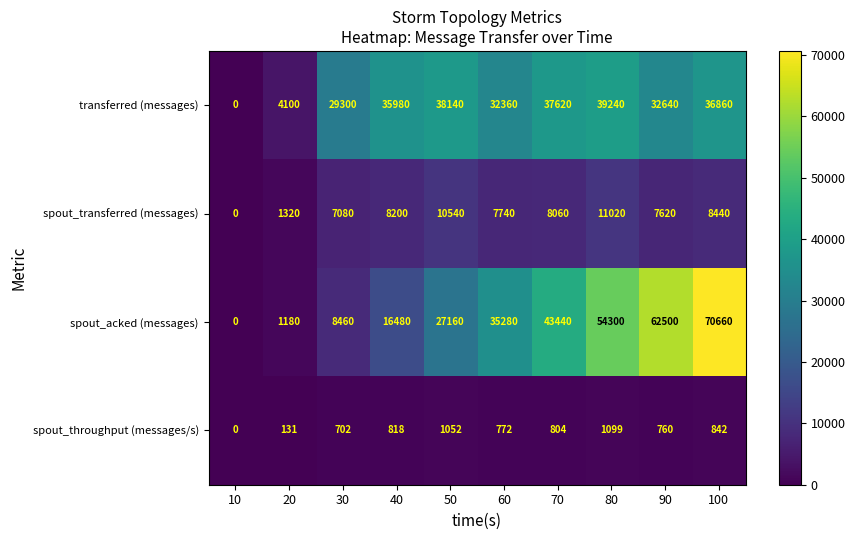

What is the difference between the maximum and second lowest values in the spout_throughput (messages/s) series?

968